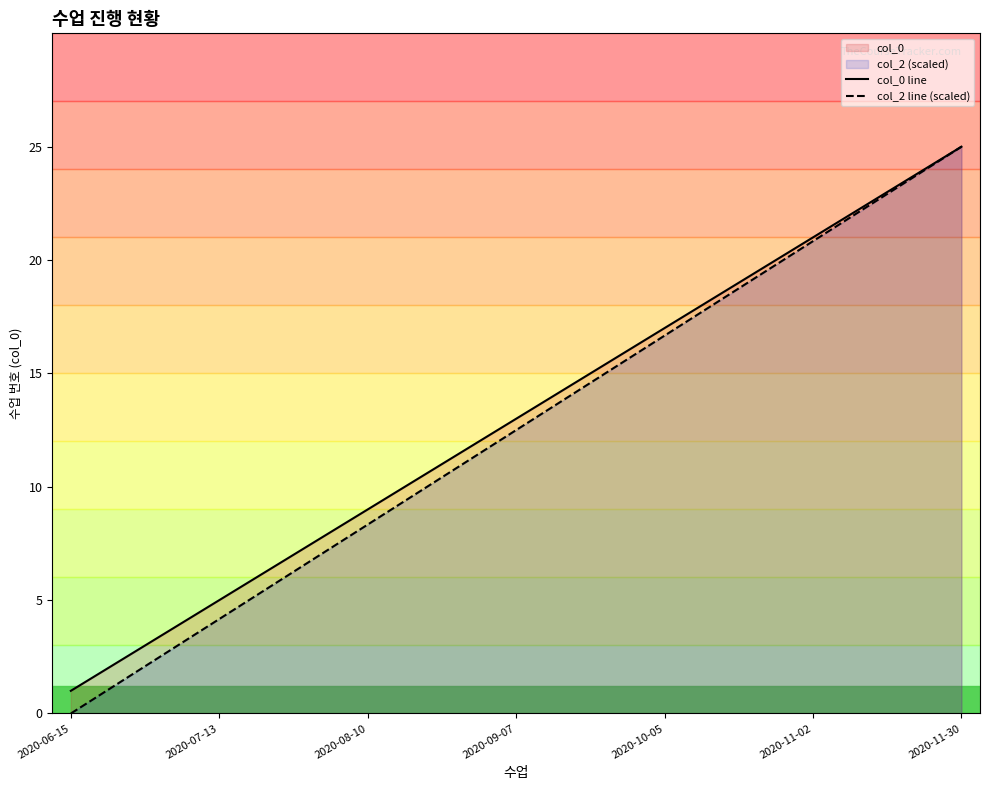

Does the chart display data point markers on the line(s)?

No